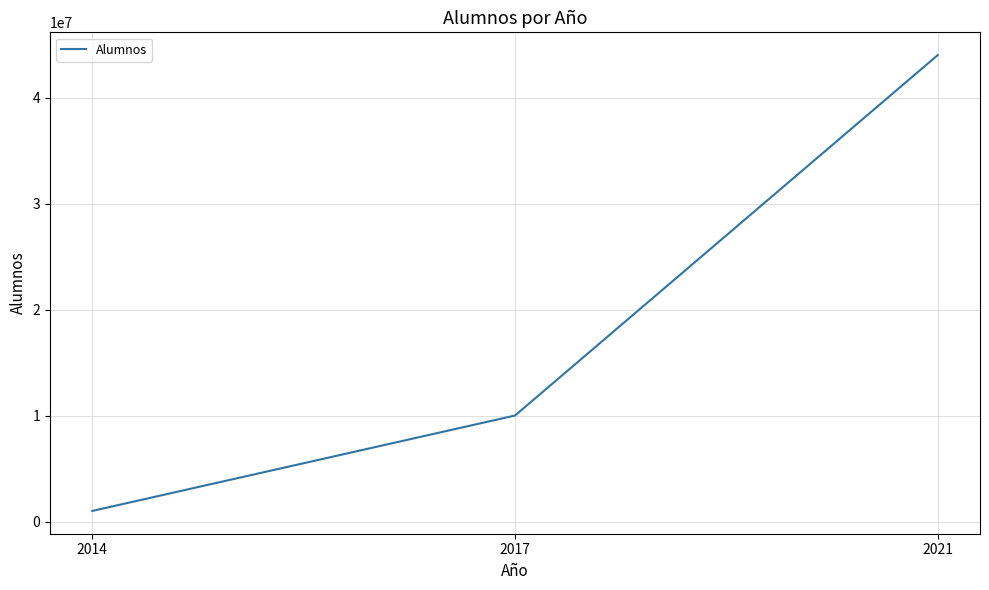

Which label corresponds to the largest value in the chart?

2021